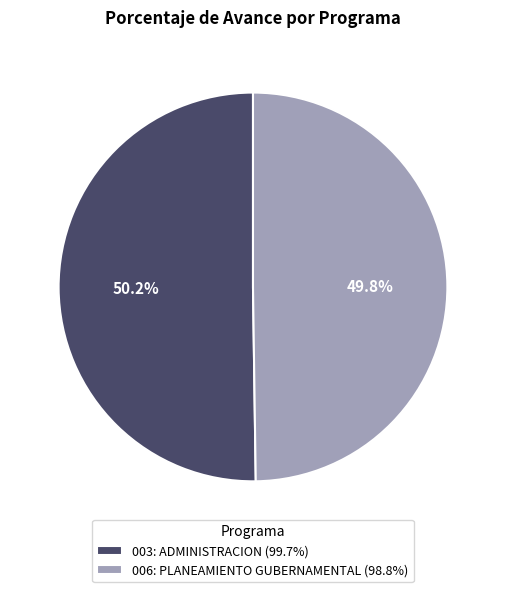

How many slices are in this pie chart?

2